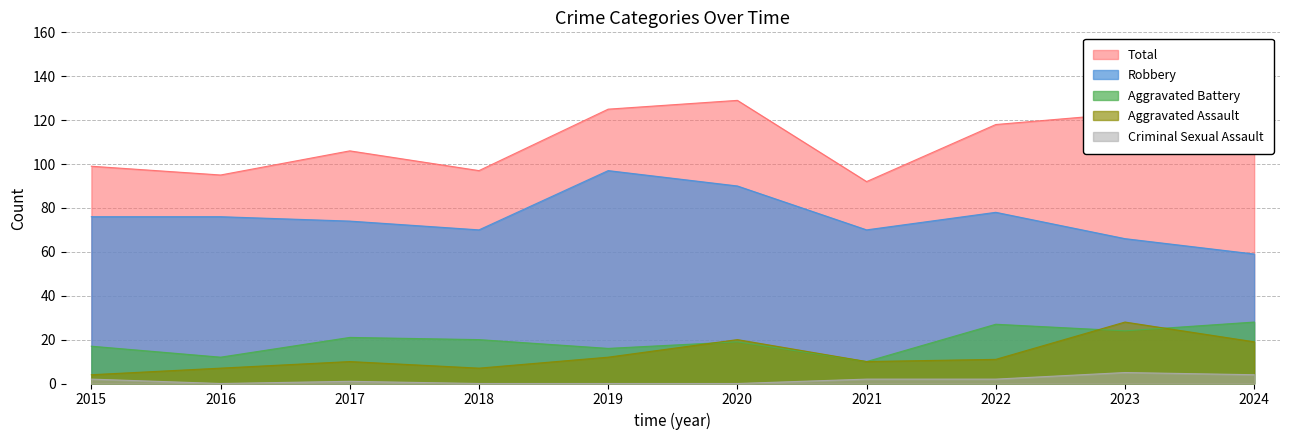

True or false: Criminal Sexual Assault and Total cross at least once.

False